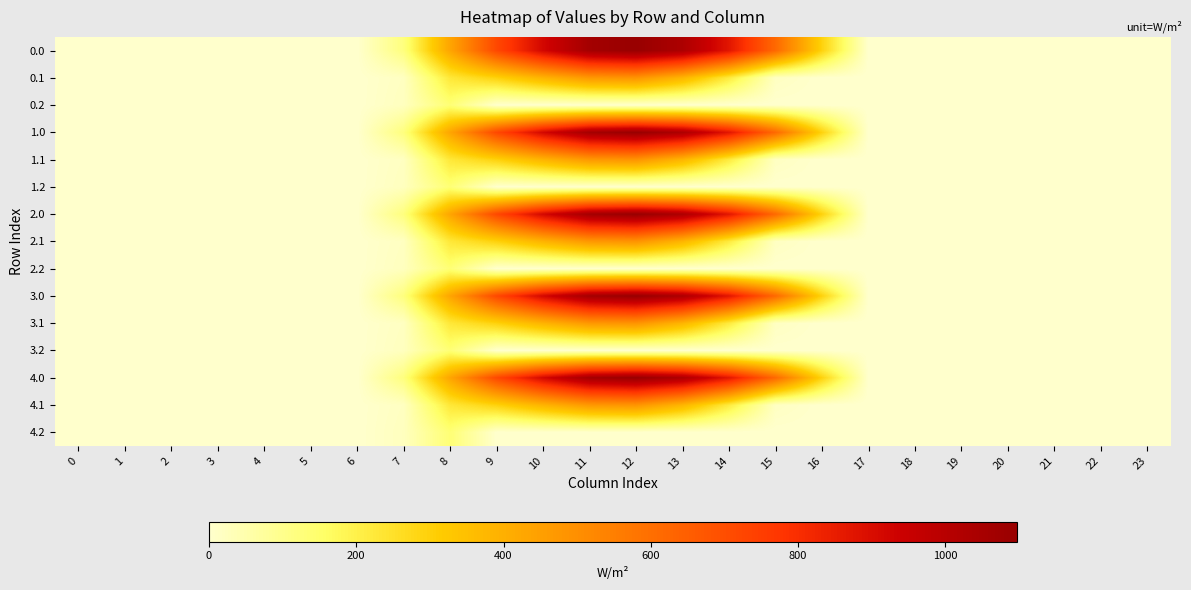

Reading right to left, extract all data points from this chart.

0.0: 23=0.0	22=0.0	21=0.0	20=0.0	19=0.0	18=0.0	17=0.0	16=294.5	15=615.9	14=870.6	13=1032.9	12=1096.7	11=1060.3	10=916.2	9=716.9	8=430.3	7=120.6	6=0.0	5=0.0	4=0.0	3=0.0	2=0.0	1=0.0	0=0.0
0.1: 23=0.0	22=0.0	21=0.0	20=0.0	19=0.0	18=0.0	17=0.0	16=0.0	15=17.3	14=219.2	13=382.7	12=485.4	11=471.7	10=388.1	9=295.9	8=227.5	7=17.7	6=0.0	5=0.0	4=0.0	3=0.0	2=0.0	1=0.0	0=0.0
0.2: 23=0.0	22=0.0	21=0.0	20=0.0	19=0.0	18=0.0	17=0.0	16=0.0	15=0.0	14=0.0	13=0.0	12=0.0	11=0.0	10=0.0	9=0.0	8=134.2	7=22.3	6=0.0	5=0.0	4=0.0	3=0.0	2=0.0	1=0.0	0=0.0
1.0: 23=0.0	22=0.0	21=0.0	20=0.0	19=0.0	18=0.0	17=0.0	16=294.5	15=615.9	14=870.6	13=1032.9	12=1096.7	11=1060.3	10=916.2	9=716.9	8=430.3	7=120.6	6=0.0	5=0.0	4=0.0	3=0.0	2=0.0	1=0.0	0=0.0
1.1: 23=0.0	22=0.0	21=0.0	20=0.0	19=0.0	18=0.0	17=0.0	16=0.0	15=17.3	14=219.2	13=382.7	12=485.4	11=471.7	10=388.1	9=295.9	8=227.5	7=17.7	6=0.0	5=0.0	4=0.0	3=0.0	2=0.0	1=0.0	0=0.0
1.2: 23=0.0	22=0.0	21=0.0	20=0.0	19=0.0	18=0.0	17=0.0	16=0.0	15=0.0	14=0.0	13=0.0	12=0.0	11=0.0	10=0.0	9=0.0	8=134.2	7=22.3	6=0.0	5=0.0	4=0.0	3=0.0	2=0.0	1=0.0	0=0.0
2.0: 23=0.0	22=0.0	21=0.0	20=0.0	19=0.0	18=0.0	17=0.0	16=294.5	15=615.9	14=870.6	13=1032.9	12=1096.7	11=1060.3	10=916.2	9=716.9	8=430.3	7=120.6	6=0.0	5=0.0	4=0.0	3=0.0	2=0.0	1=0.0	0=0.0
2.1: 23=0.0	22=0.0	21=0.0	20=0.0	19=0.0	18=0.0	17=0.0	16=0.0	15=17.3	14=219.2	13=382.7	12=485.4	11=471.7	10=388.1	9=295.9	8=227.5	7=17.7	6=0.0	5=0.0	4=0.0	3=0.0	2=0.0	1=0.0	0=0.0
2.2: 23=0.0	22=0.0	21=0.0	20=0.0	19=0.0	18=0.0	17=0.0	16=0.0	15=0.0	14=0.0	13=0.0	12=0.0	11=0.0	10=0.0	9=0.0	8=134.2	7=22.3	6=0.0	5=0.0	4=0.0	3=0.0	2=0.0	1=0.0	0=0.0
3.0: 23=0.0	22=0.0	21=0.0	20=0.0	19=0.0	18=0.0	17=0.0	16=294.5	15=615.9	14=870.6	13=1032.9	12=1096.7	11=1060.3	10=916.2	9=716.9	8=430.3	7=120.6	6=0.0	5=0.0	4=0.0	3=0.0	2=0.0	1=0.0	0=0.0
3.1: 23=0.0	22=0.0	21=0.0	20=0.0	19=0.0	18=0.0	17=0.0	16=0.0	15=17.3	14=219.2	13=382.7	12=485.4	11=471.7	10=388.1	9=295.9	8=227.5	7=17.7	6=0.0	5=0.0	4=0.0	3=0.0	2=0.0	1=0.0	0=0.0
3.2: 23=0.0	22=0.0	21=0.0	20=0.0	19=0.0	18=0.0	17=0.0	16=0.0	15=0.0	14=0.0	13=0.0	12=0.0	11=0.0	10=0.0	9=0.0	8=134.2	7=22.3	6=0.0	5=0.0	4=0.0	3=0.0	2=0.0	1=0.0	0=0.0
4.0: 23=0.0	22=0.0	21=0.0	20=0.0	19=0.0	18=0.0	17=0.0	16=294.5	15=615.9	14=870.6	13=1032.9	12=1096.7	11=1060.3	10=916.2	9=716.9	8=430.3	7=120.6	6=0.0	5=0.0	4=0.0	3=0.0	2=0.0	1=0.0	0=0.0
4.1: 23=0.0	22=0.0	21=0.0	20=0.0	19=0.0	18=0.0	17=0.0	16=0.0	15=17.3	14=219.2	13=382.7	12=485.4	11=471.7	10=388.1	9=295.9	8=227.5	7=17.7	6=0.0	5=0.0	4=0.0	3=0.0	2=0.0	1=0.0	0=0.0
4.2: 23=0.0	22=0.0	21=0.0	20=0.0	19=0.0	18=0.0	17=0.0	16=0.0	15=0.0	14=0.0	13=0.0	12=0.0	11=0.0	10=0.0	9=0.0	8=134.2	7=22.3	6=0.0	5=0.0	4=0.0	3=0.0	2=0.0	1=0.0	0=0.0